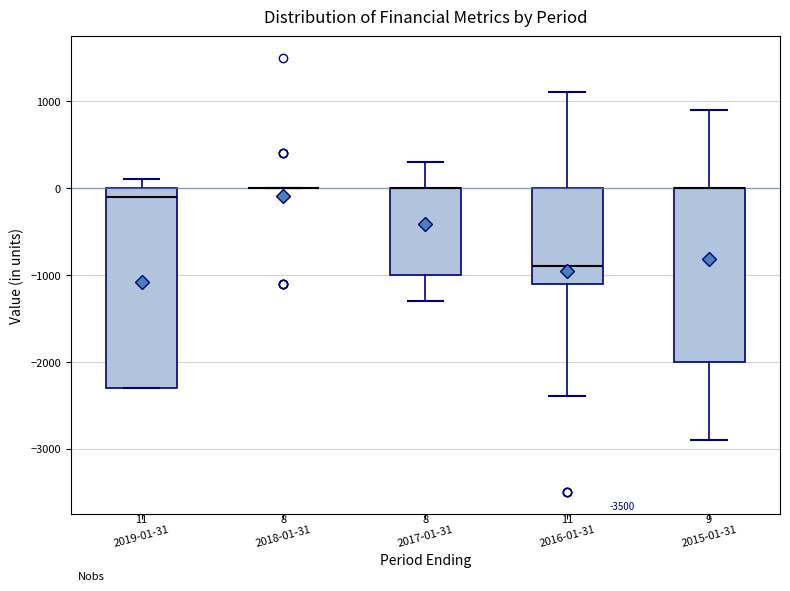

Comparing the boxes themselves (not the whiskers), which one is the tallest?

2019-01-31